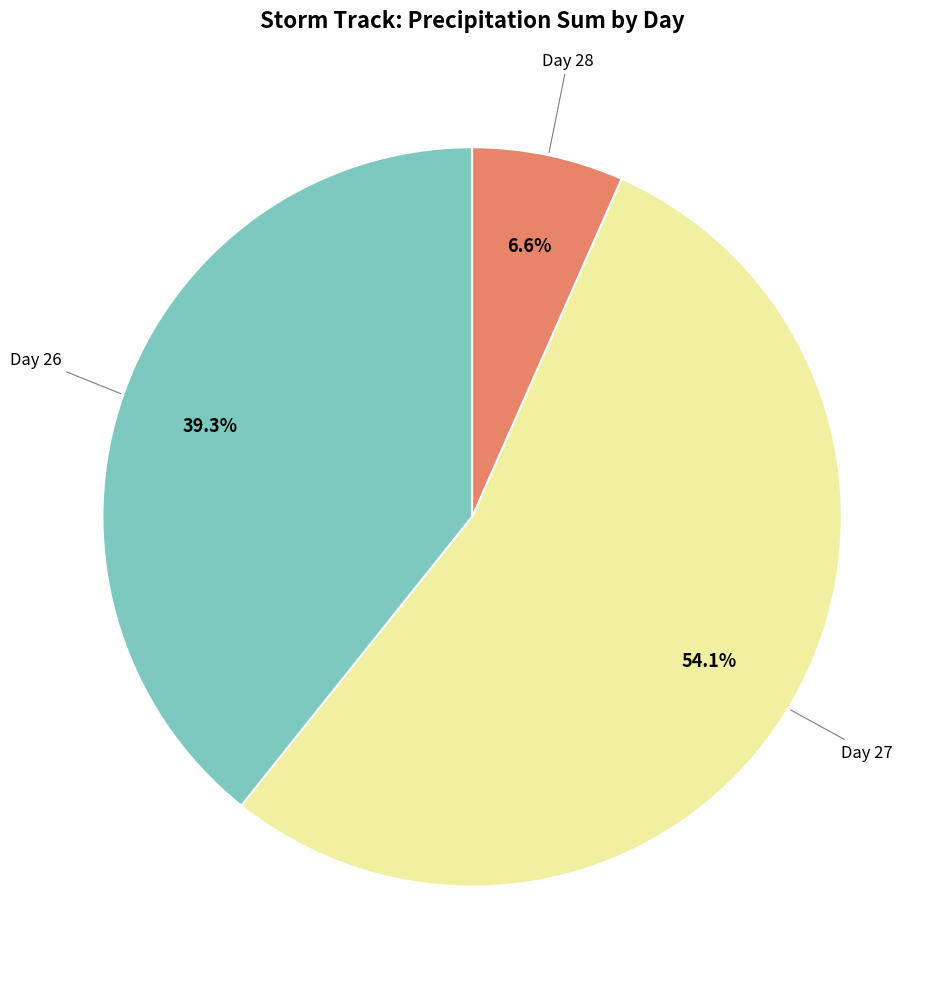

Does any single category account for the majority?

Yes